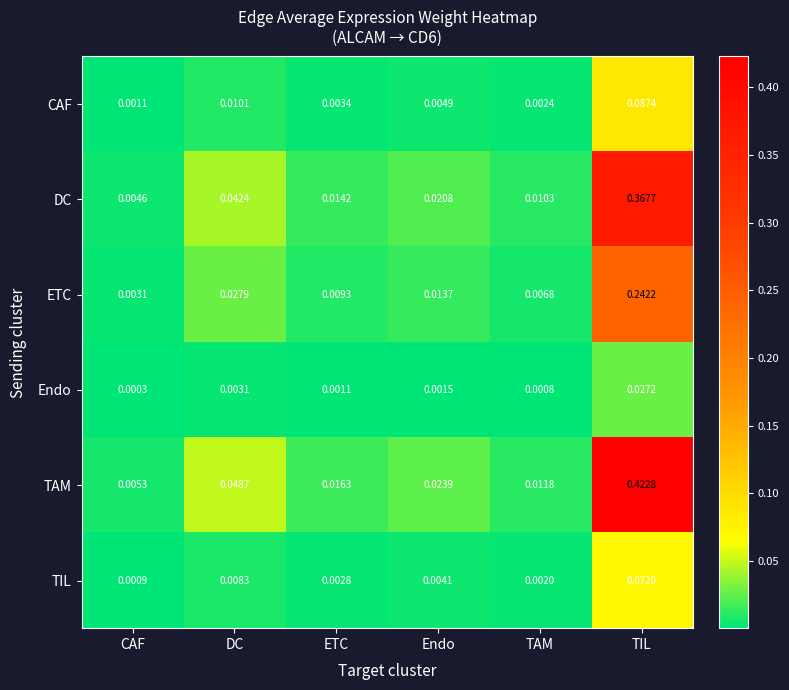

Rank the series at ETC from highest to lowest value.

TAM, DC, ETC, CAF, TIL, Endo